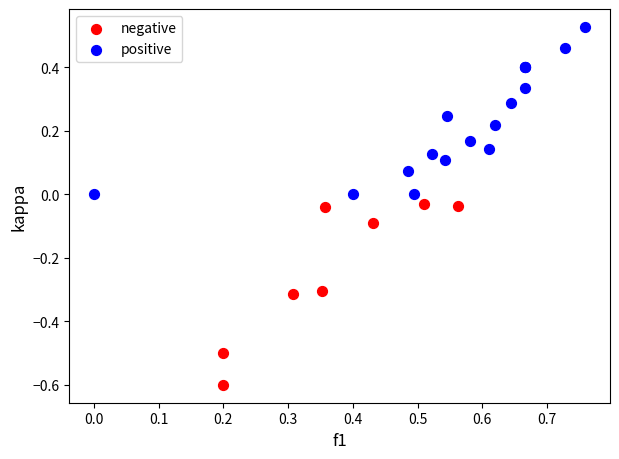

Which series has the largest Y range (max minus min)?

negative